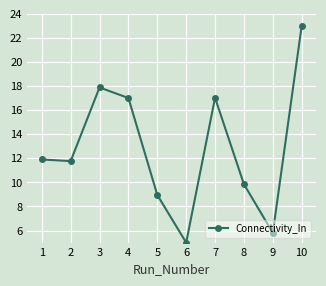

What is the difference between the maximum and minimum values?

18.0